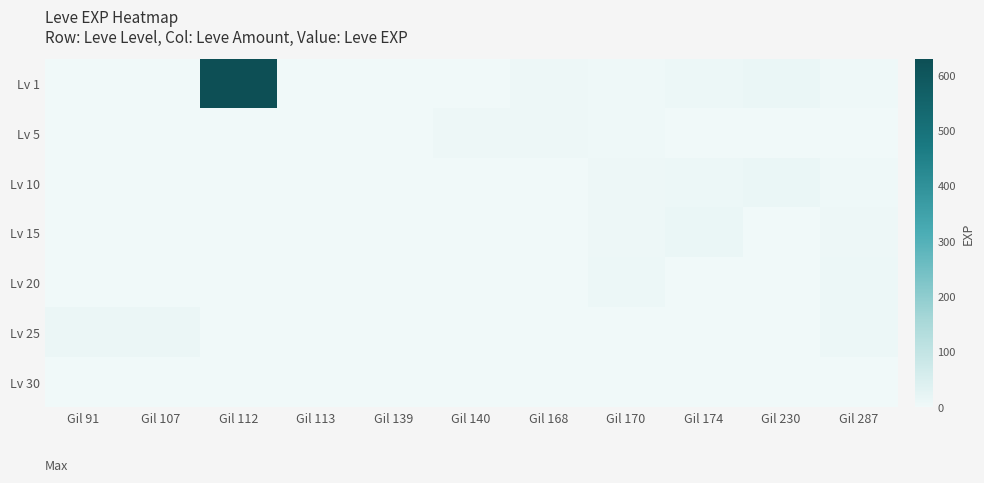

Which series has the largest range (max minus min)?

Lv 1